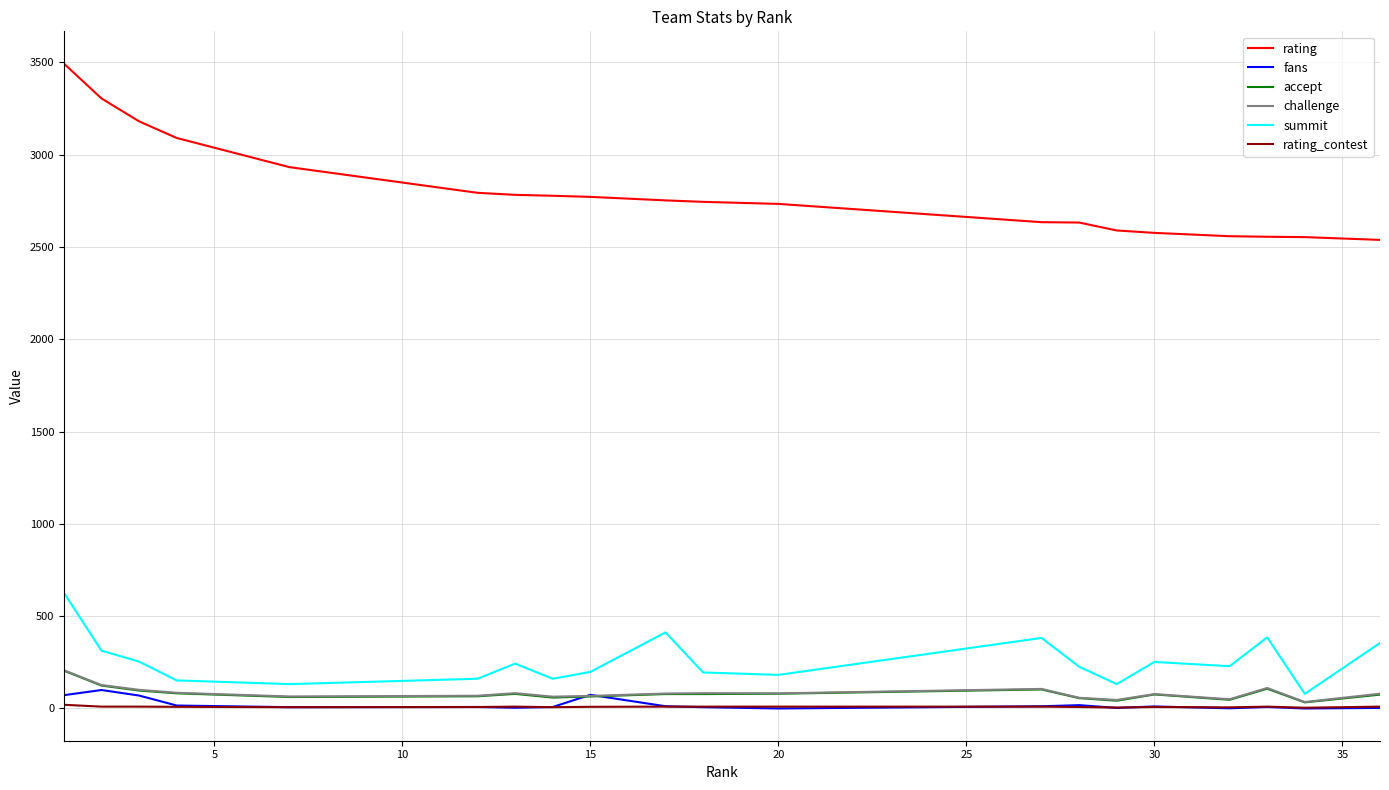

True or false: rating_contest and rating cross at least once.

False